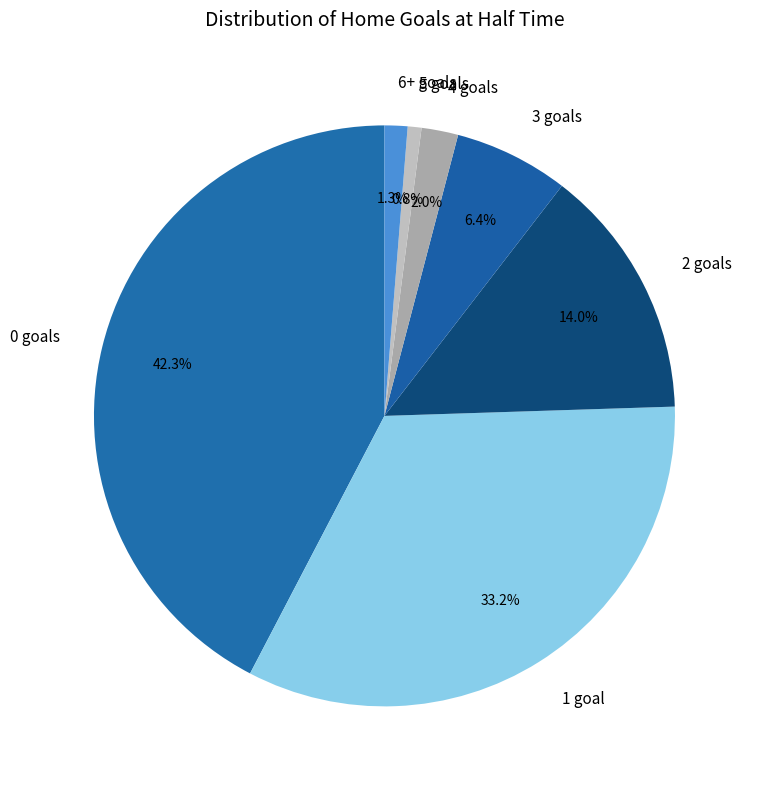

The 5 slice represents 11% of the pie. True or false?

False